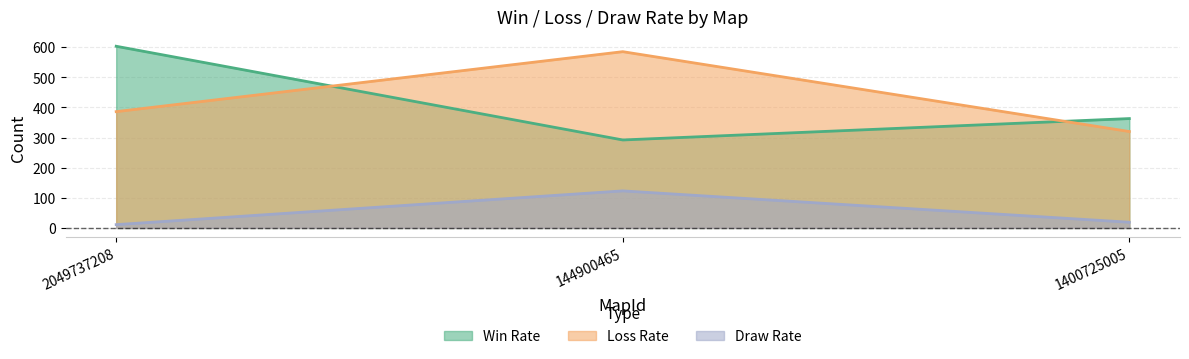

Which series has the largest range (max minus min)?

Win Rate